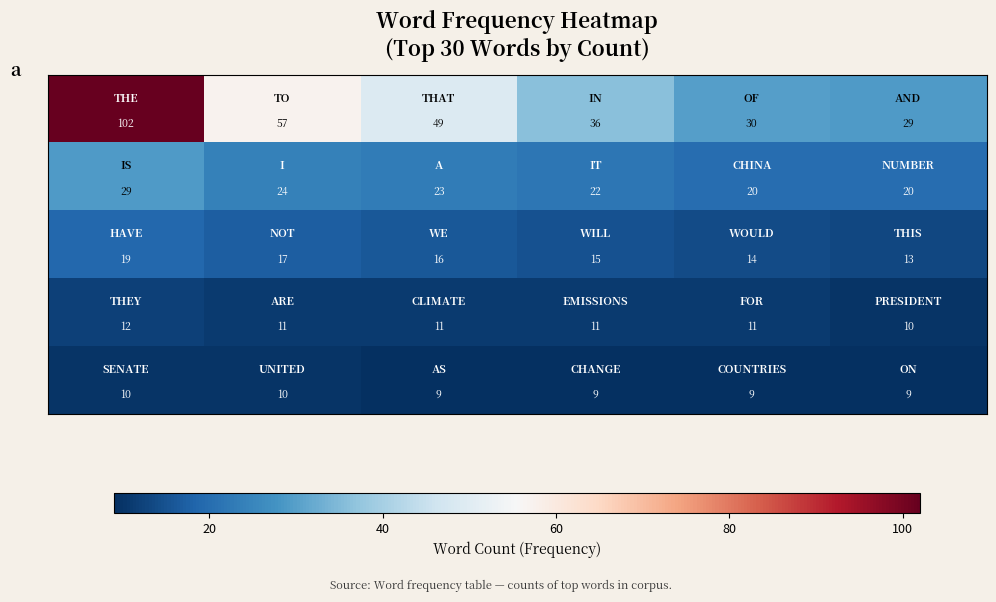

What is the smallest value displayed?

9